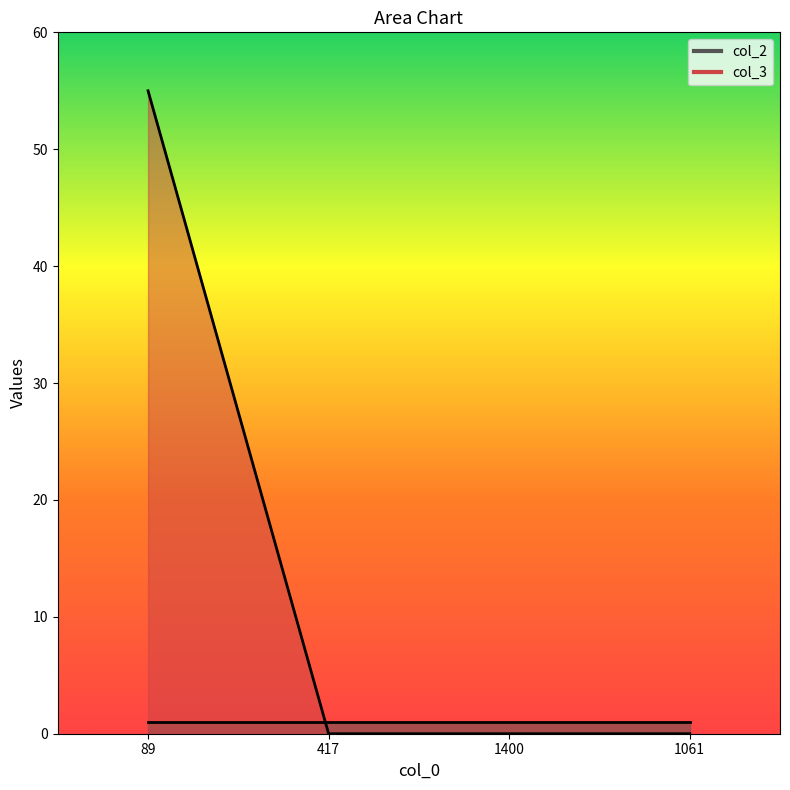

Count the values in the range 0 to 55.

4